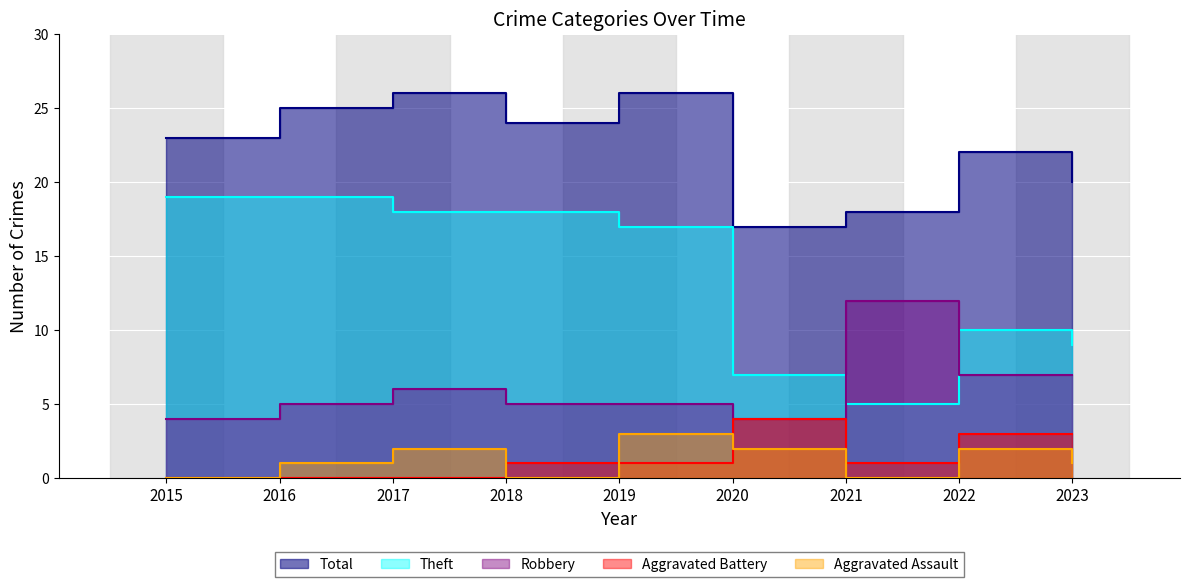

Where does the Theft series first go above 17?

2015